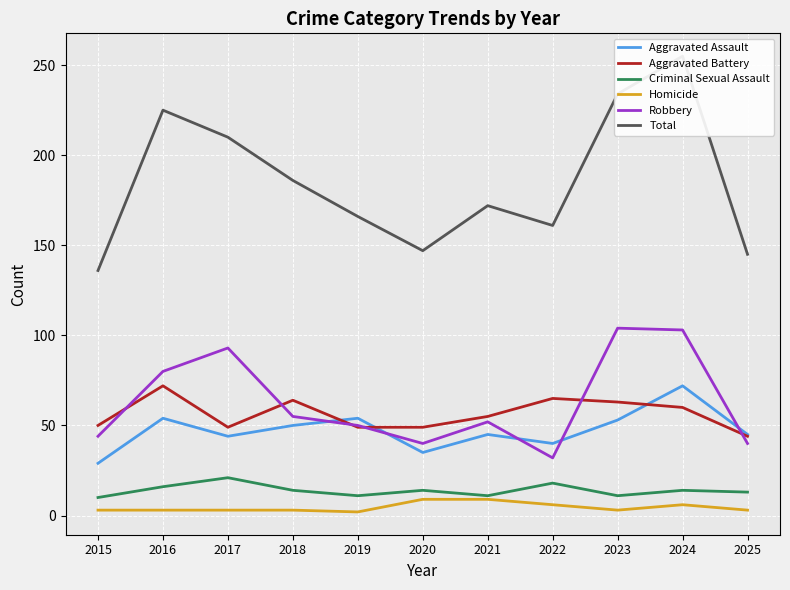

What is the difference between the highest and lowest values at 2024?

249